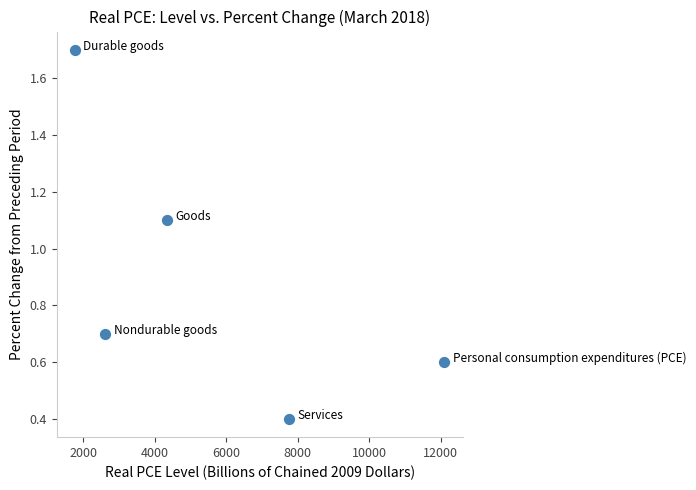

What Y value in the scatter plot is closest to 1?

1.1